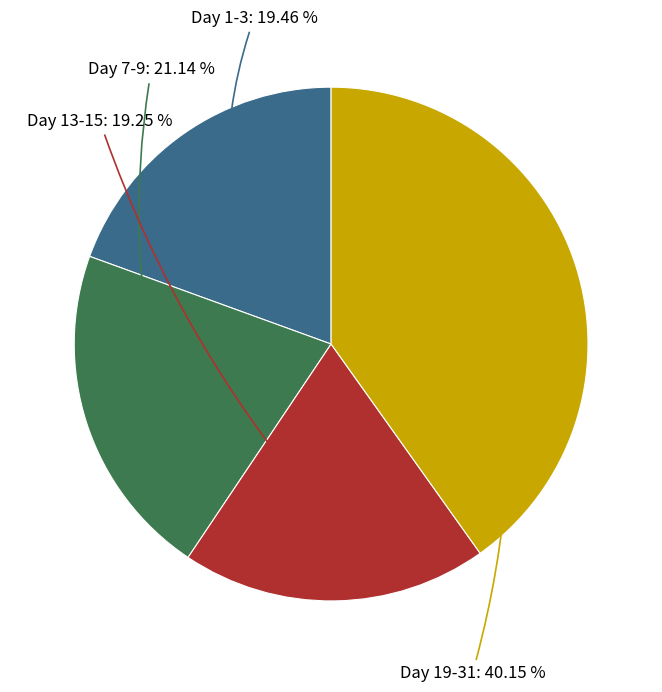

To the nearest percent, what is the average slice percentage?

25%